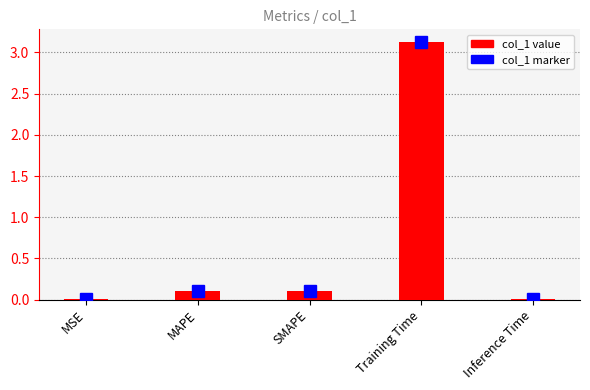

At how many categories does at least one series exceed 1?

1